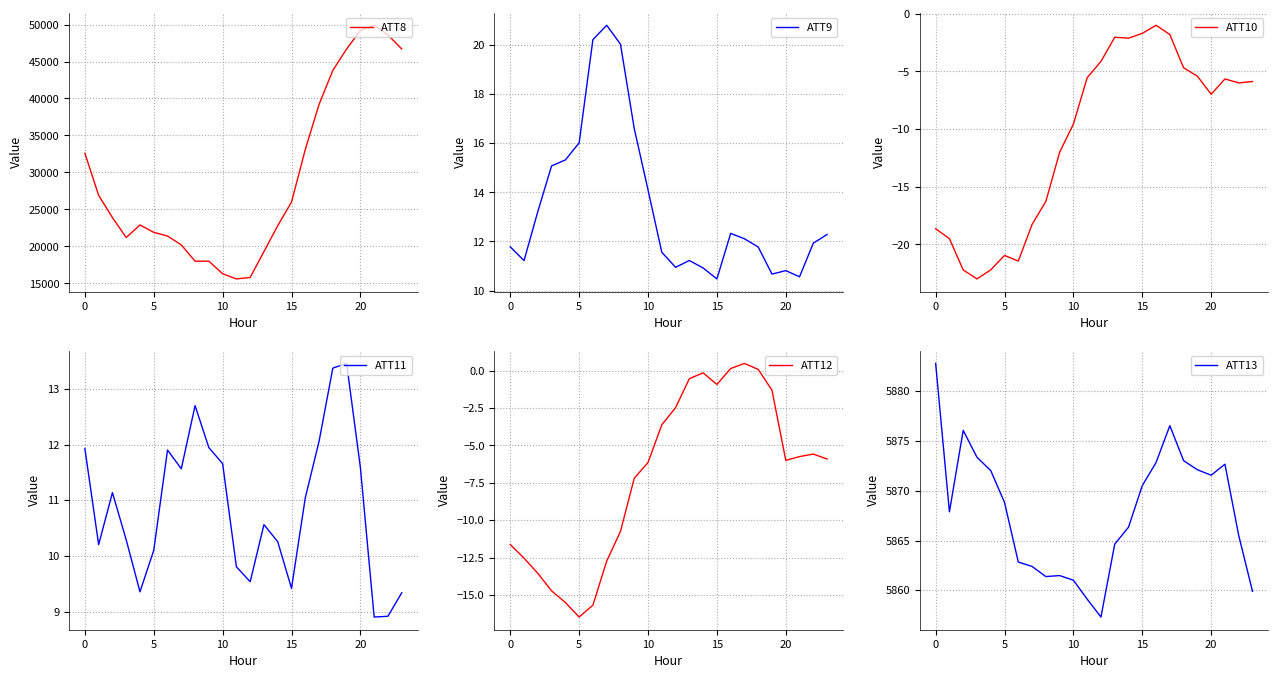

Is the value of ATT11 at 9 greater than the value of ATT10 at 13?

Yes